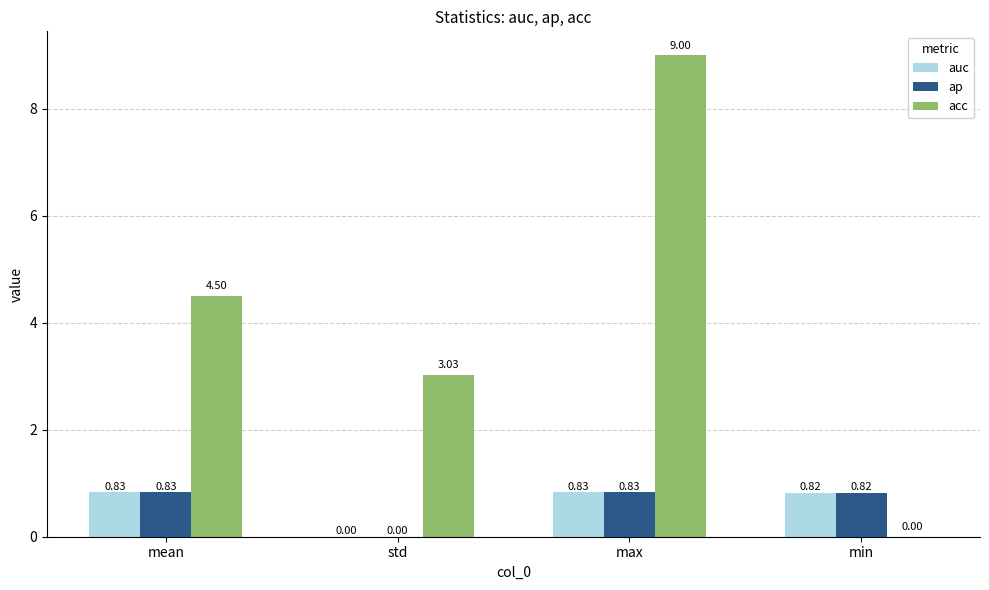

What are all the series names shown in the legend?

auc, ap, acc